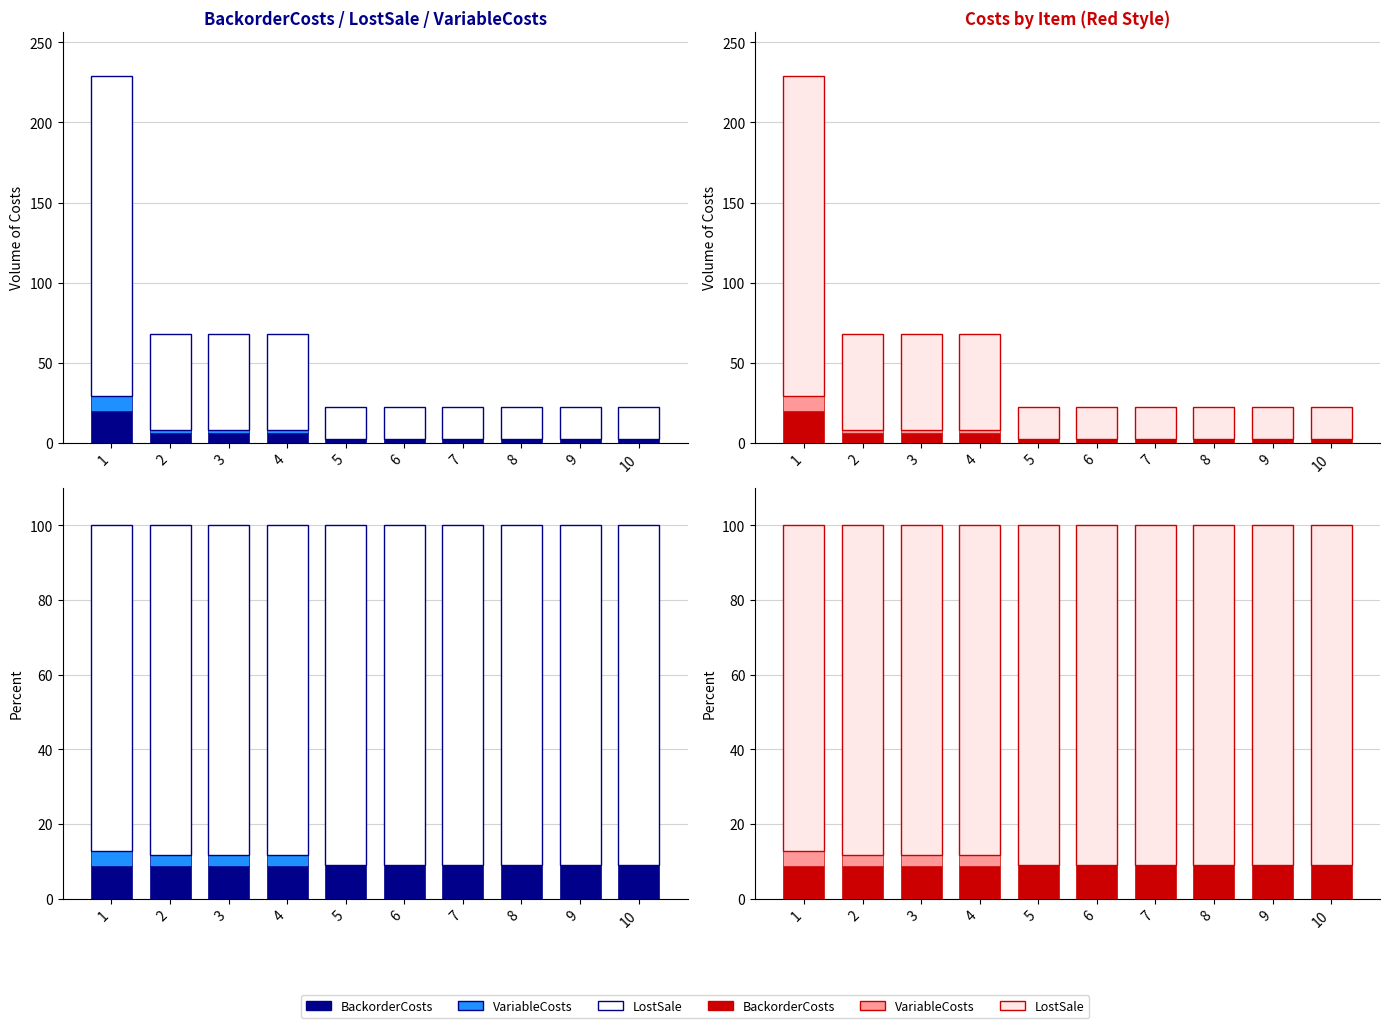

What is the highest value of the LostSale series?

90.9